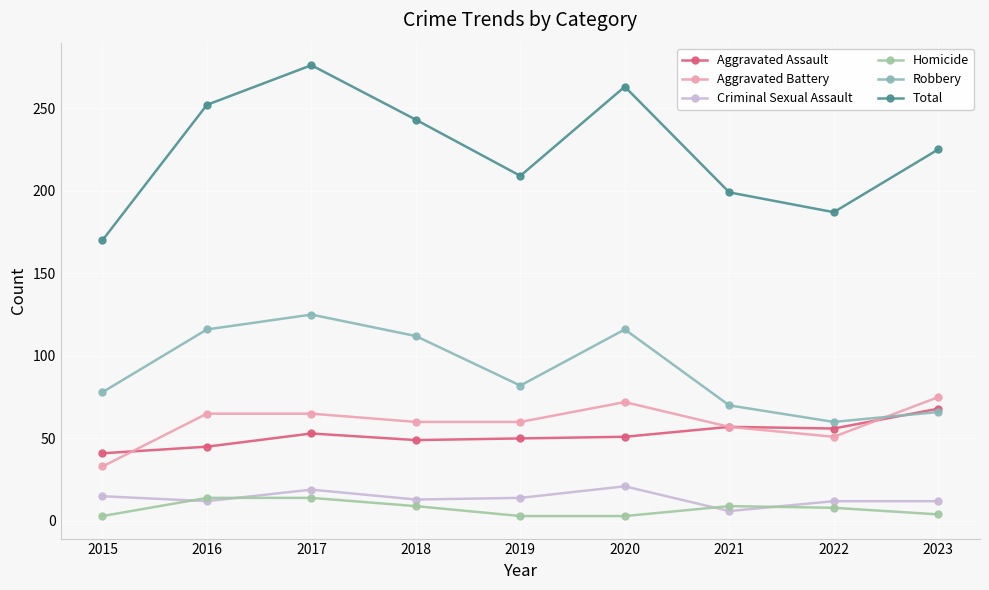

The Total series shows 263 at 2020. True or false?

True